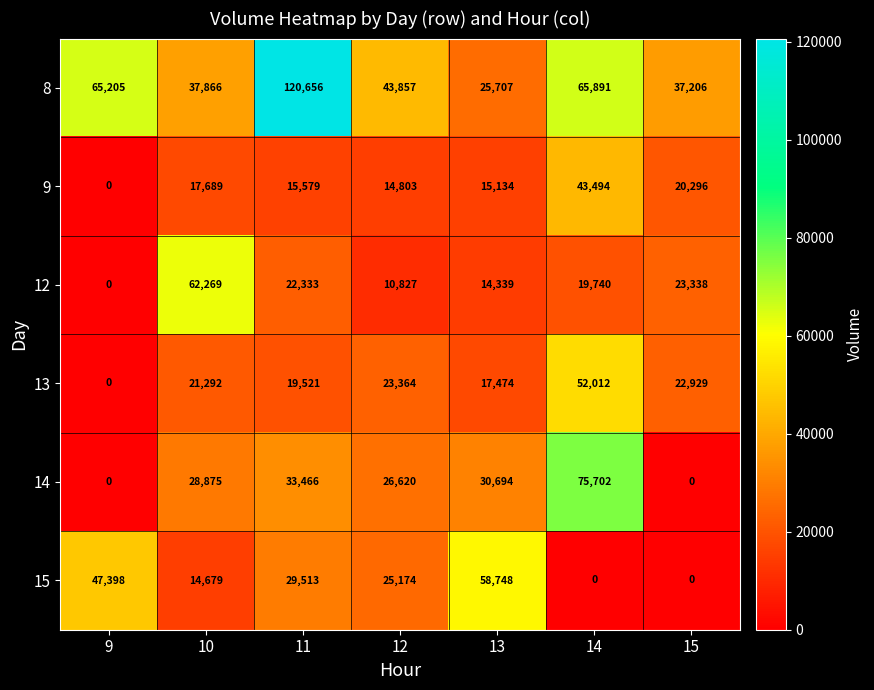

True or false: 14 has a value of 33466 at 11.

True